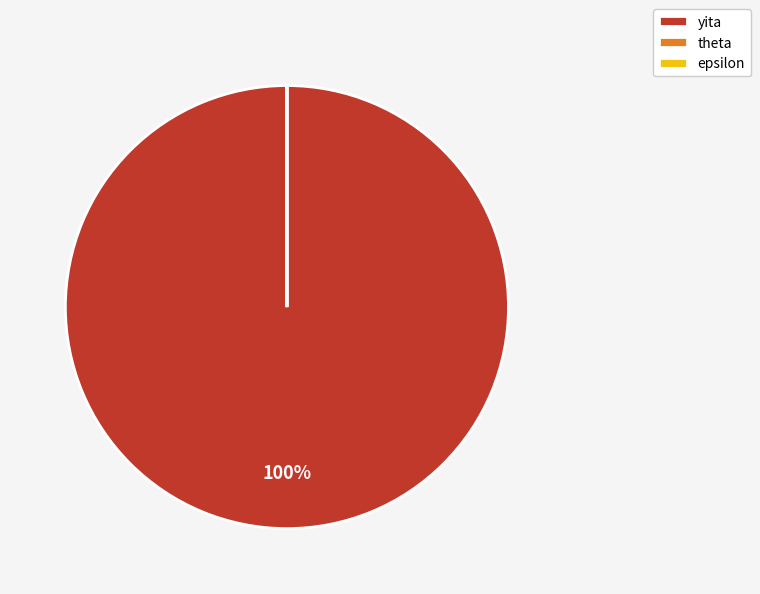

What is the largest slice in the pie chart?

yita